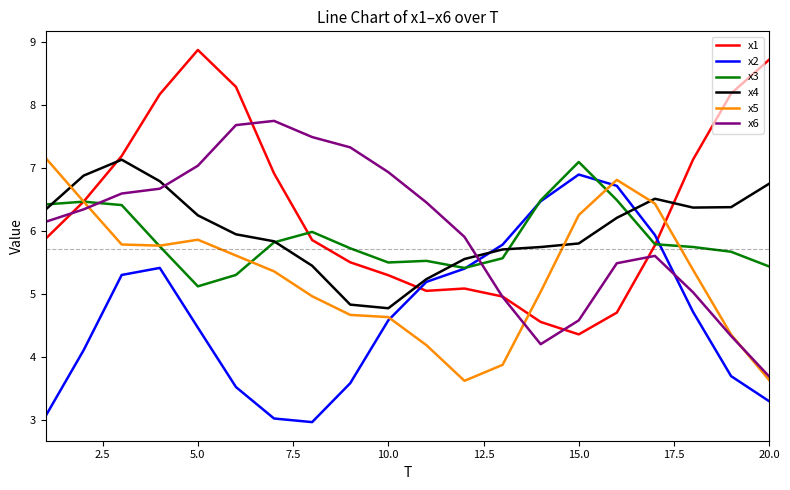

In x6, how many points are lower than both neighbors (excluding endpoints)?

1